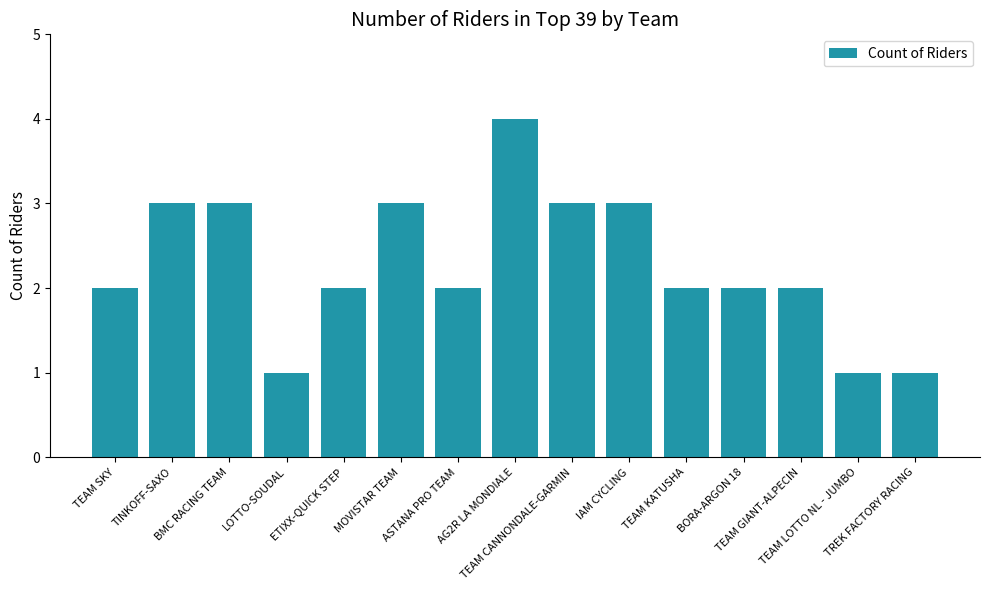

Count the values in the range 2 to 3.

11